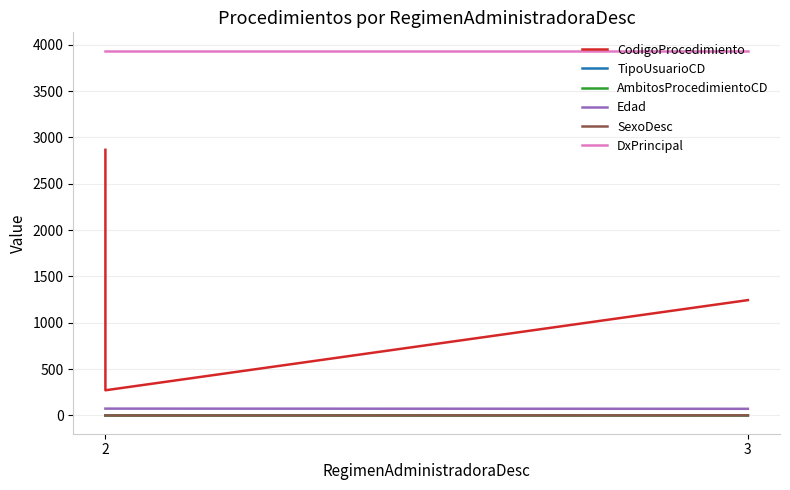

Which series changed the most between 2 and 2?

CodigoProcedimiento